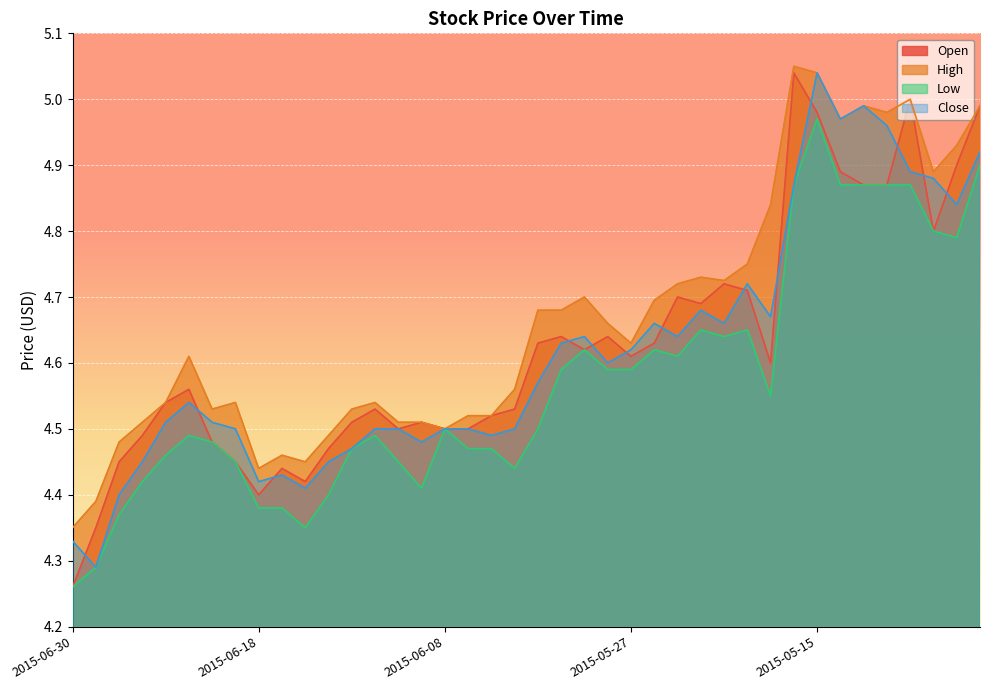

How many interior local valleys does the Low series have?

7